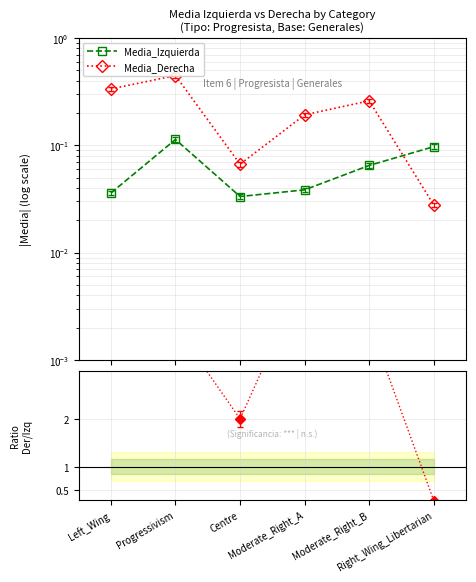

Is it true that Media_Izquierda equals 0.1 at Right_Wing_Libertarian?

False